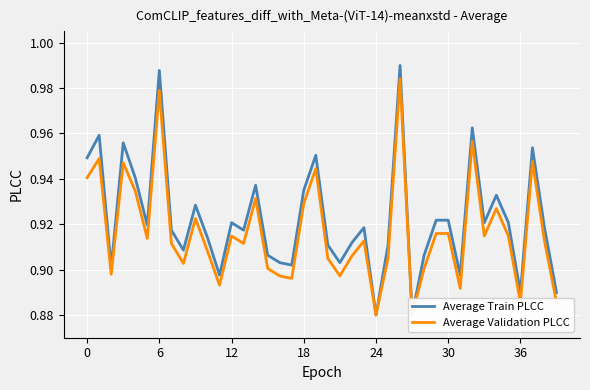

True or false: Average Validation PLCC and Average Train PLCC intersect in this chart.

False